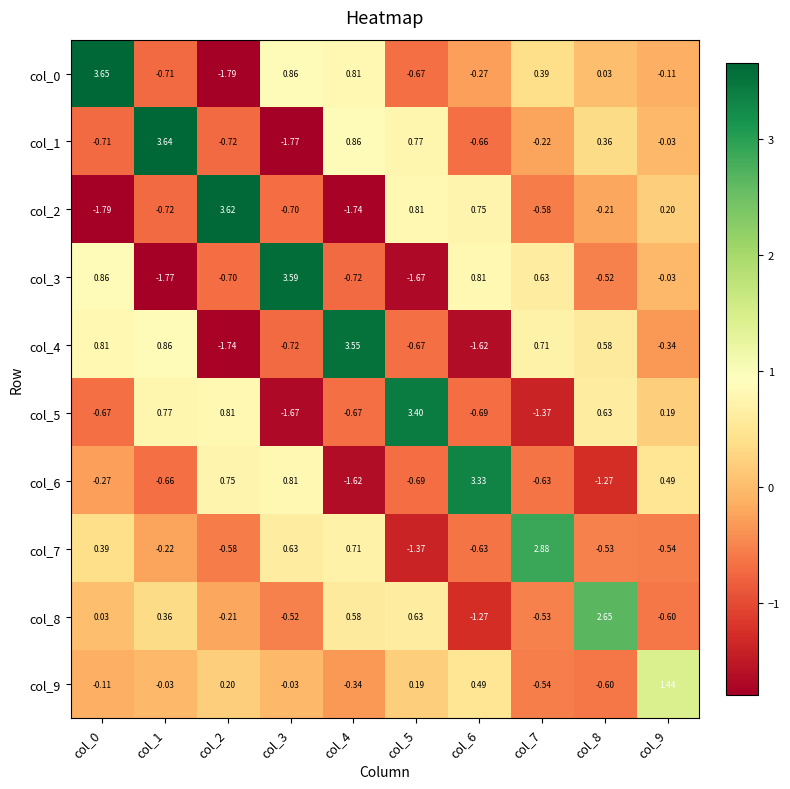

Is the value of col_2 at col_4 greater than the value of col_8 at col_8?

No